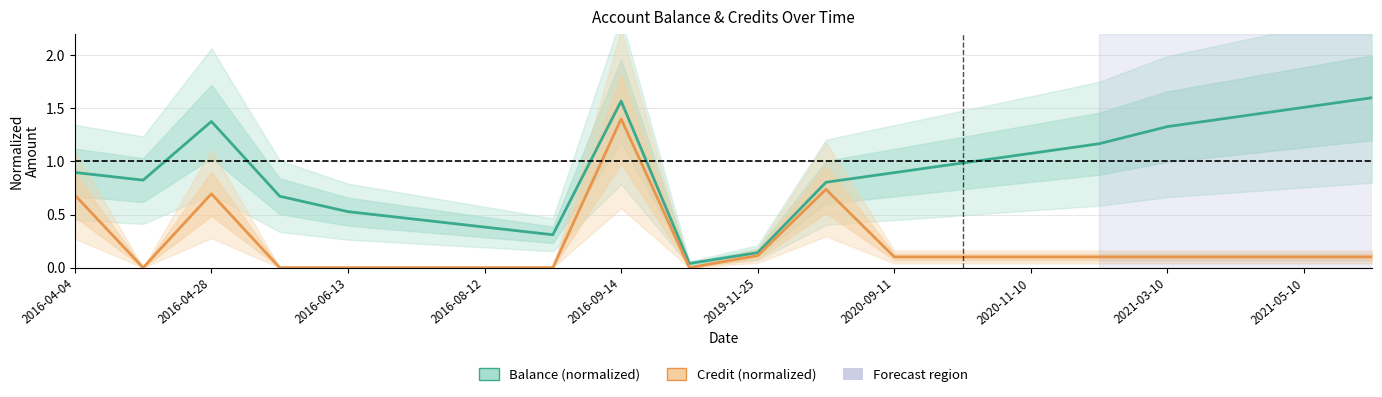

Does the chart display data point markers on the line(s)?

No